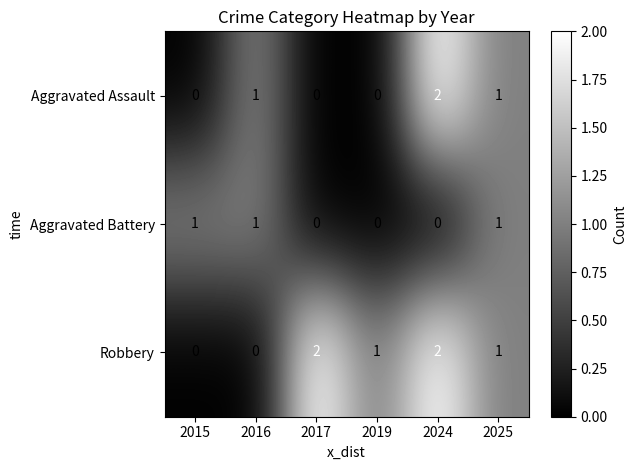

Is the value of Robbery at 2016 greater than the value of Aggravated Assault at 2024?

No